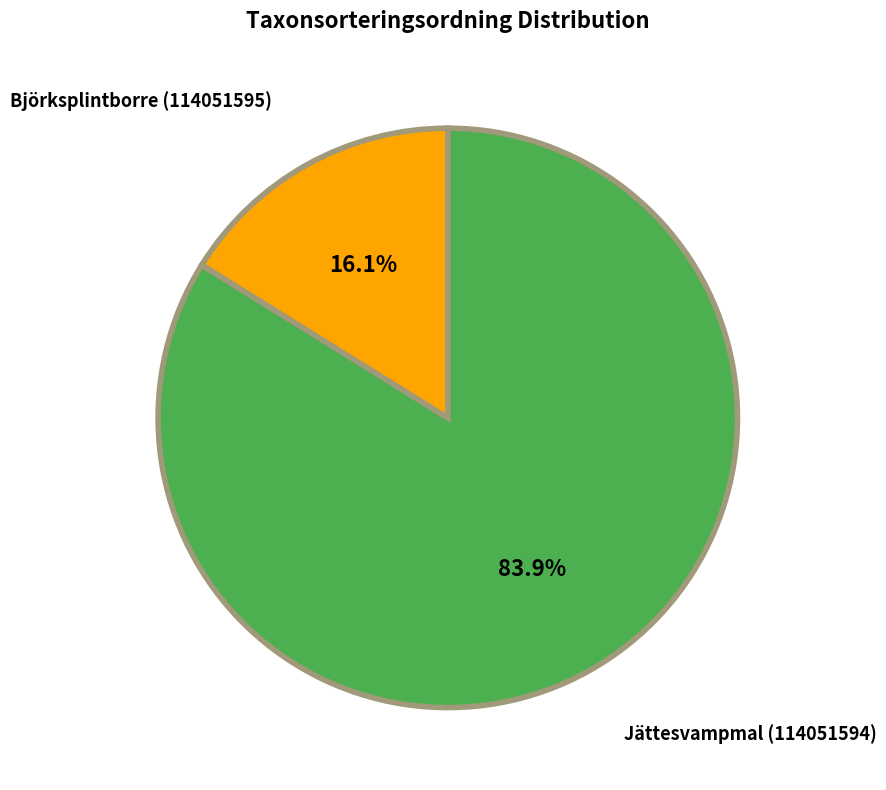

The Björksplintborre (114051595) slice represents 22% of the pie. True or false?

False